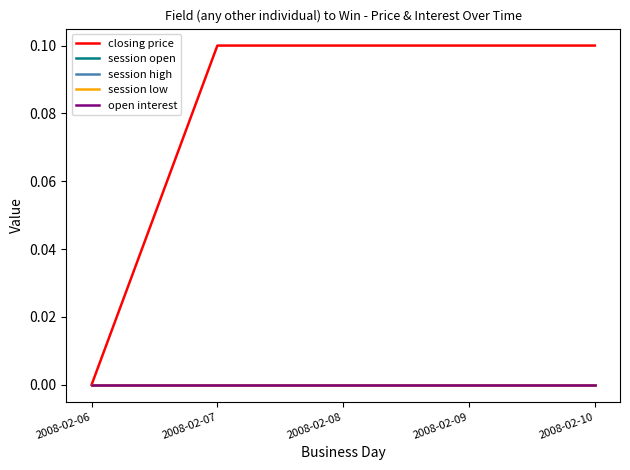

What is the total value across all series at 2008-02-09?

0.1